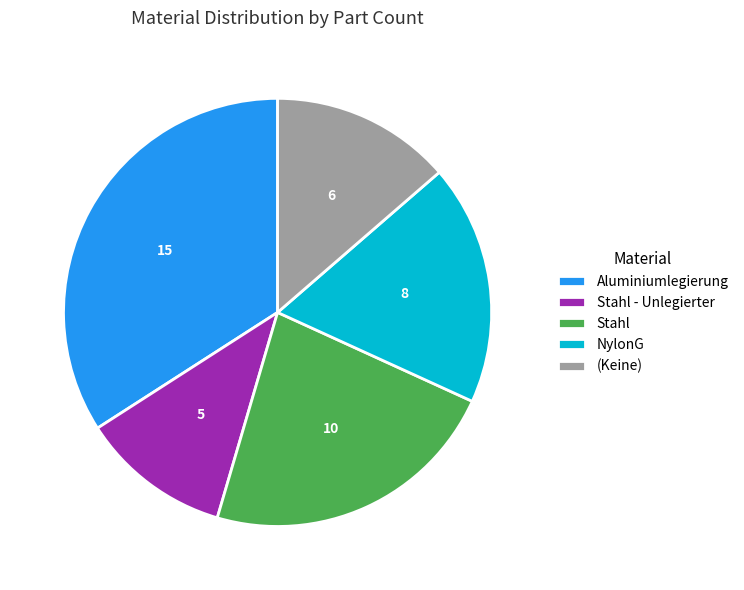

Rank the categories by value from highest to lowest.

Aluminiumlegierung, Stahl, NylonG, (Keine), Stahl - Unlegierter